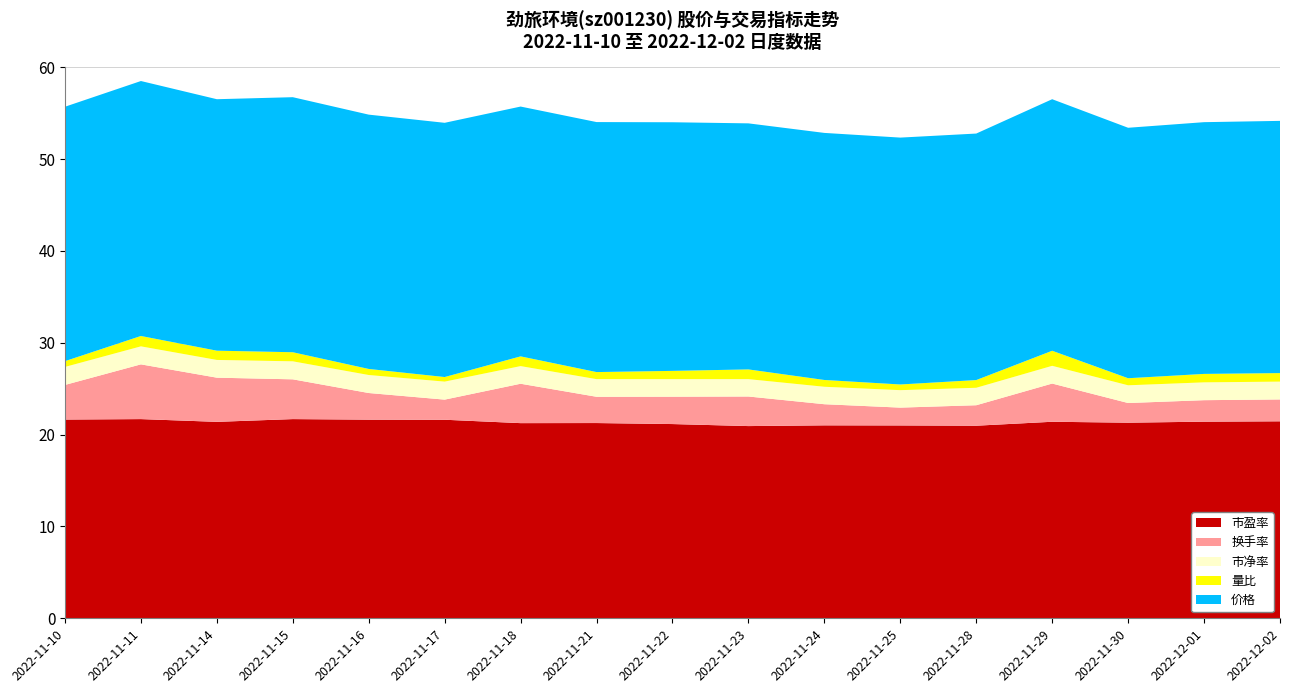

Reading left to right, what are all the values shown in this chart?

价格: 27.7	27.8	27.4	27.8	27.7	27.7	27.2	27.2	27.1	26.8	26.9	26.9	26.8	27.4	27.3	27.4	27.5
市净率: 2.0	2.0	1.9	2.0	2.0	2.0	1.9	1.9	1.9	1.9	1.9	1.9	1.9	1.9	1.9	1.9	1.9
换手率: 3.8	6.0	4.8	4.3	2.9	2.2	4.3	2.9	3.0	3.2	2.3	1.9	2.2	4.2	2.1	2.3	2.4
量比: 0.6	1.1	1.0	1.0	0.7	0.5	1.1	0.8	0.9	1.1	0.7	0.6	0.8	1.6	0.8	0.9	0.9
市盈率: 21.6	21.7	21.4	21.7	21.6	21.6	21.2	21.3	21.1	20.9	21.0	21.0	21.0	21.4	21.3	21.4	21.4